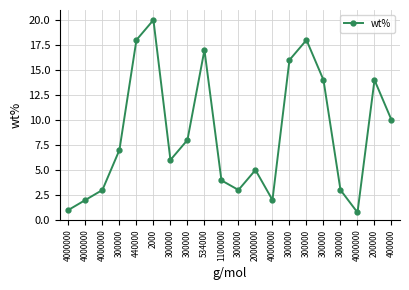

How many lines are shown in the chart?

1